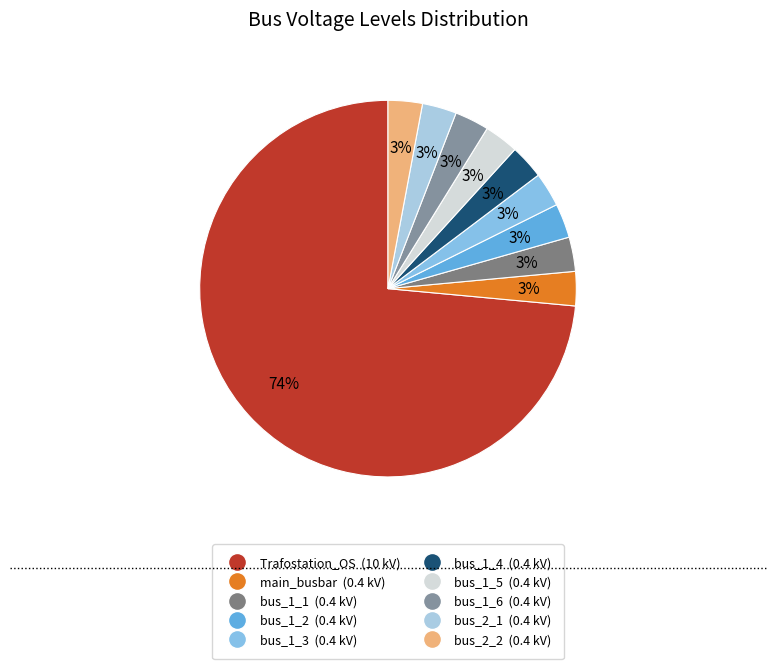

Combined, what portion of the pie is bus_1_5 and bus_1_6?

5.9%